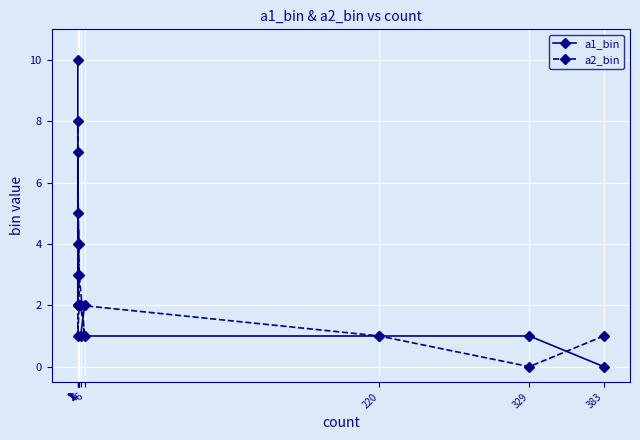

What are all the series names shown in the legend?

a1_bin, a2_bin